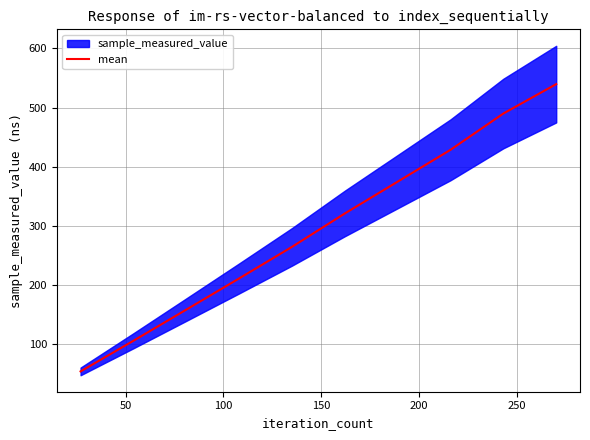

What is the maximum value for mean?

539.5